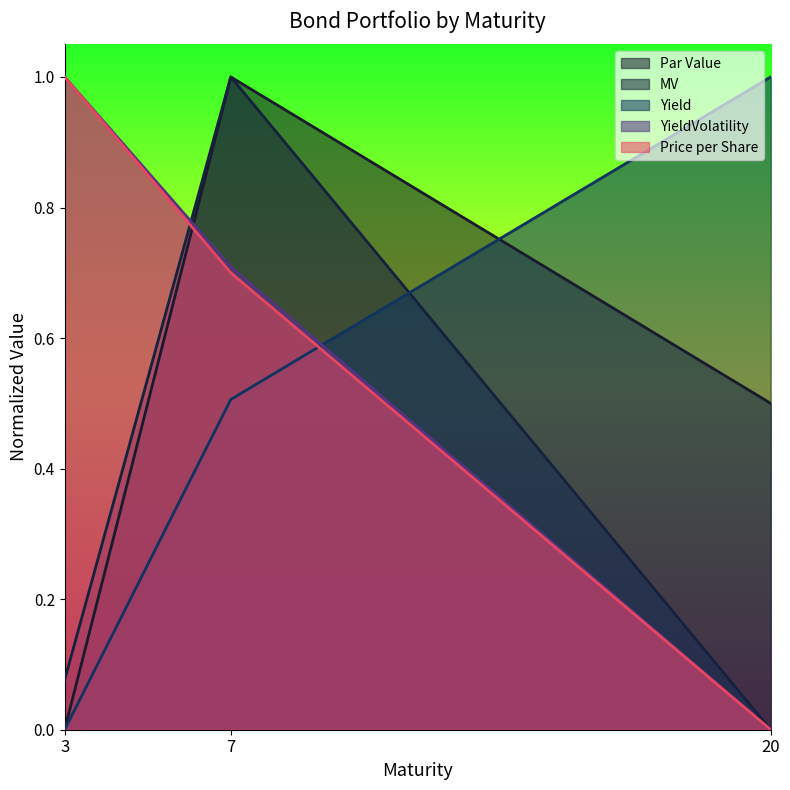

The MV series shows 0.1 at 3. True or false?

True